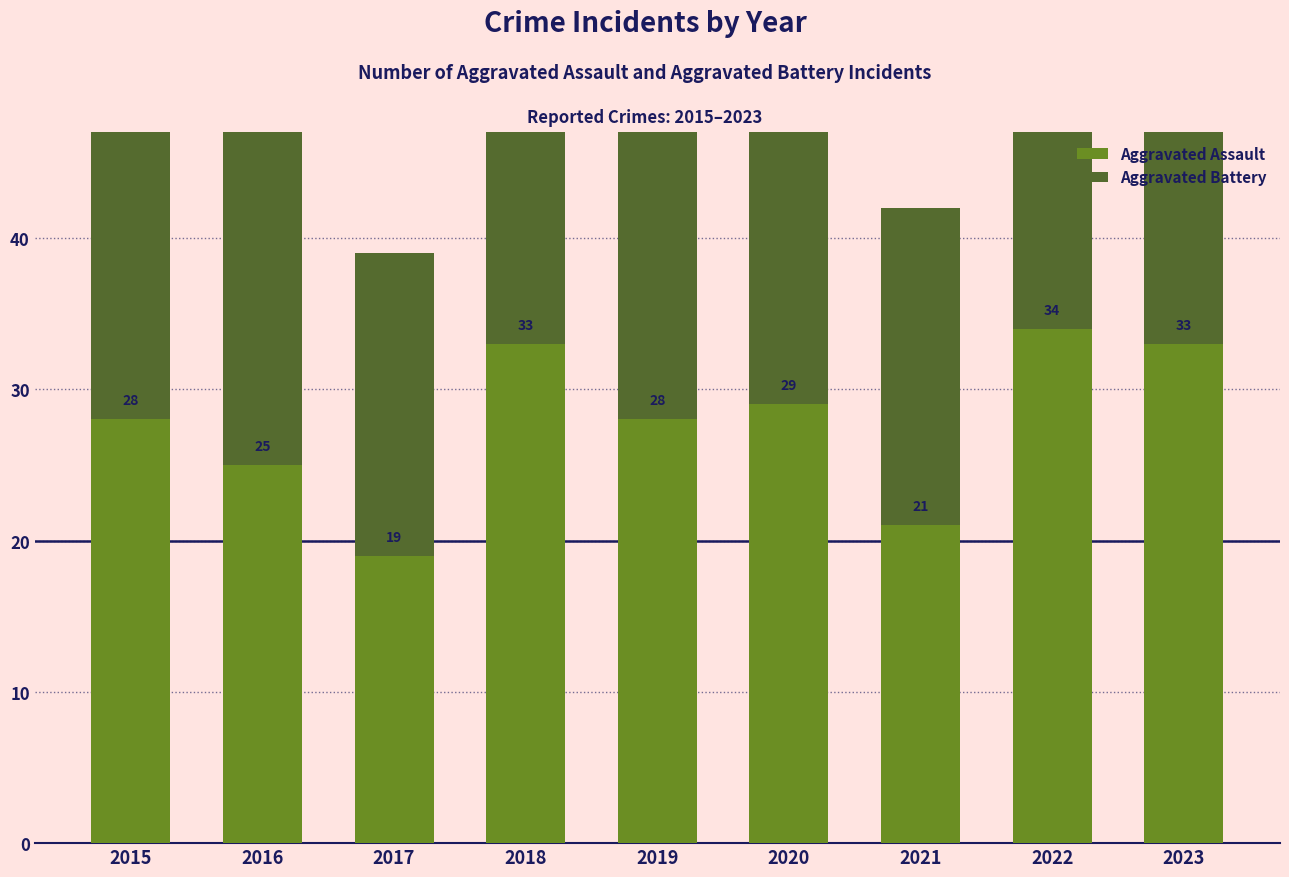

What is the minimum value shown in the chart?

17